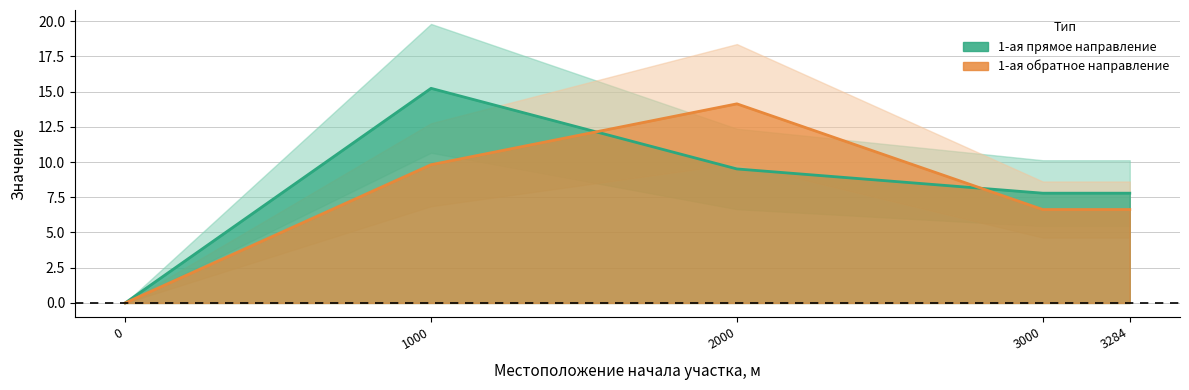

What is the sum of the 1-ая (от оси дороги) прямое направление values at 3000.0 and 0.0?

7.8